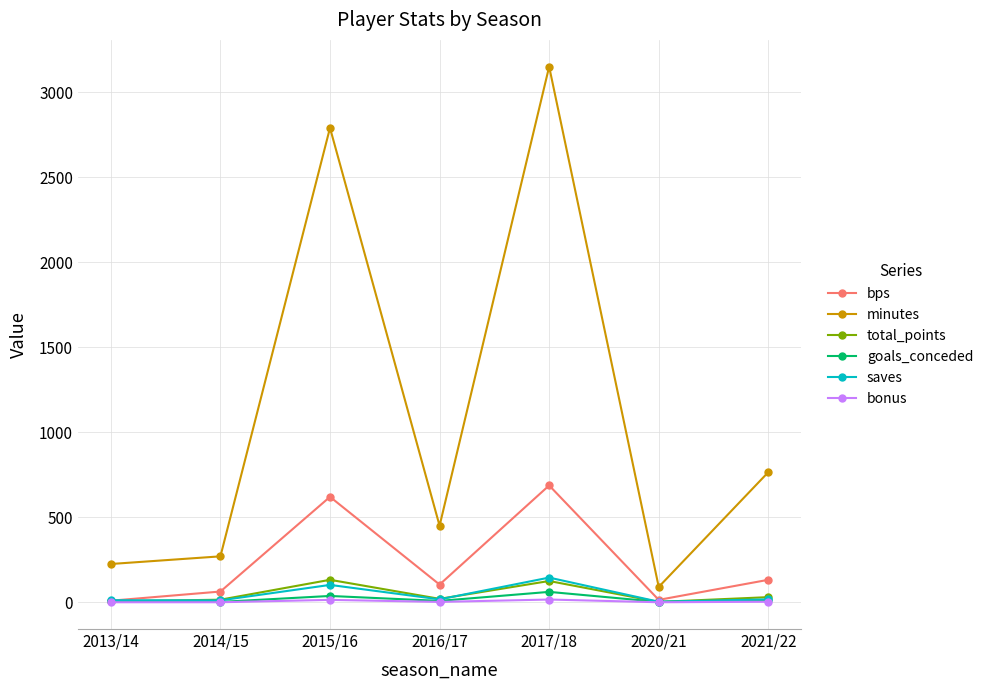

How many lines are shown in the chart?

6